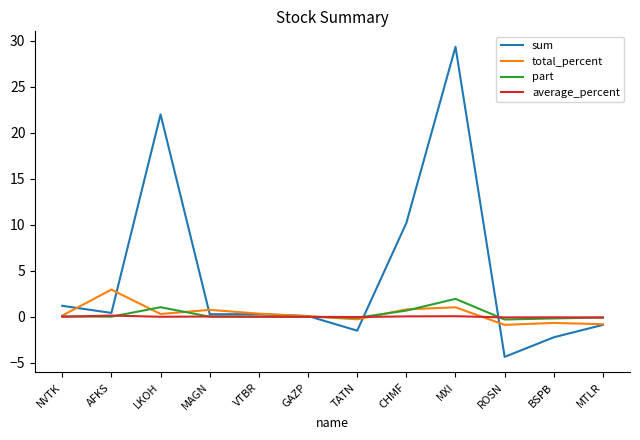

Which series has the largest total across all categories?

sum